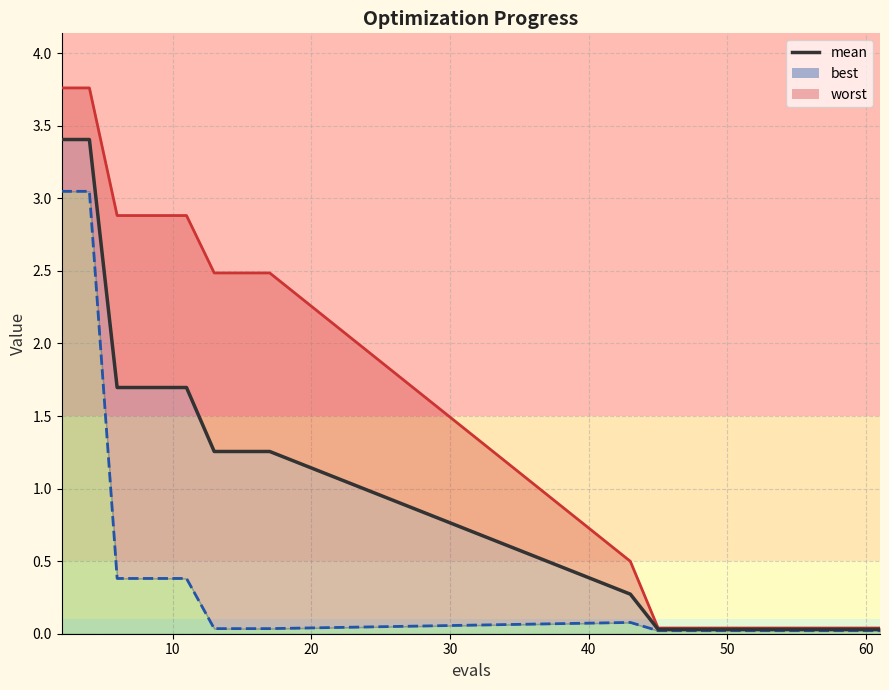

Count the number of categories in the chart.

20